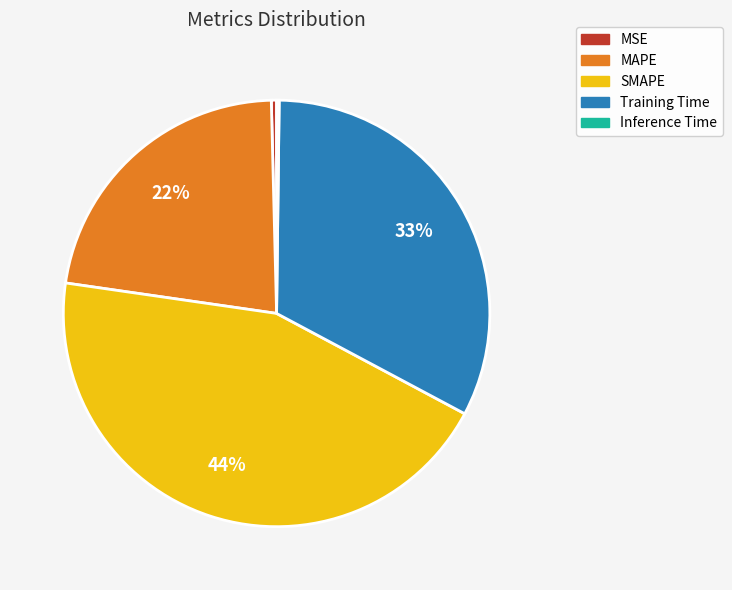

Which slice is the largest?

SMAPE